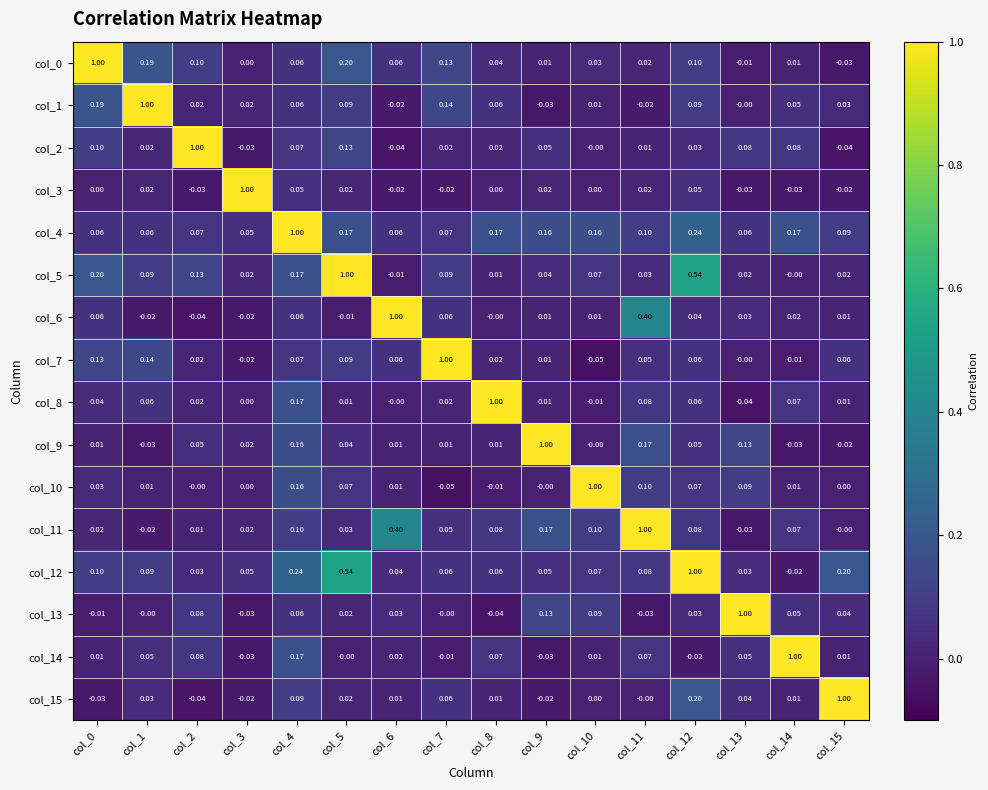

At how many categories does at least one series exceed 0?

16